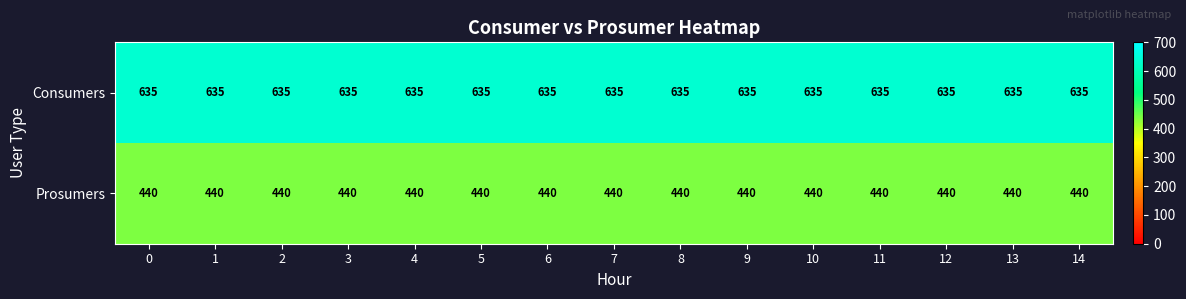

Rank the series at 7 from lowest to highest value.

Prosumers, Consumers